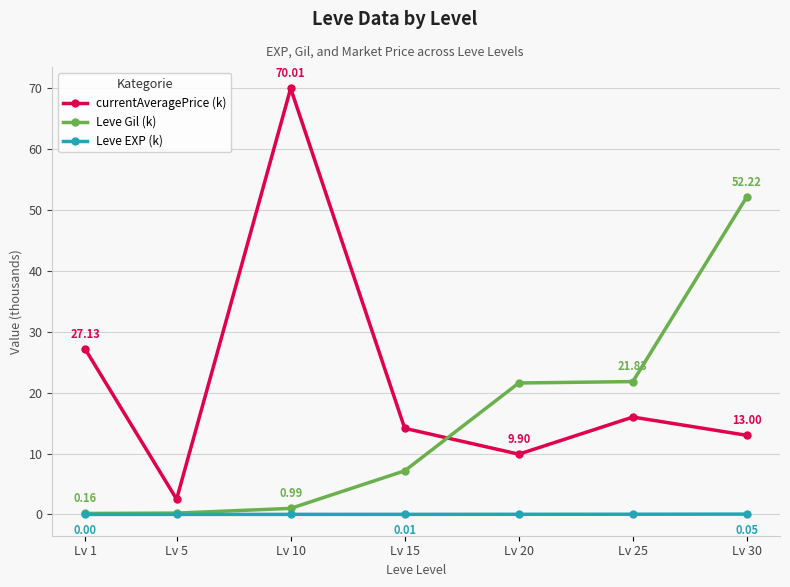

What is the sum of the Leve Gil (k) values at Lv 30 and Lv 5?

52.4